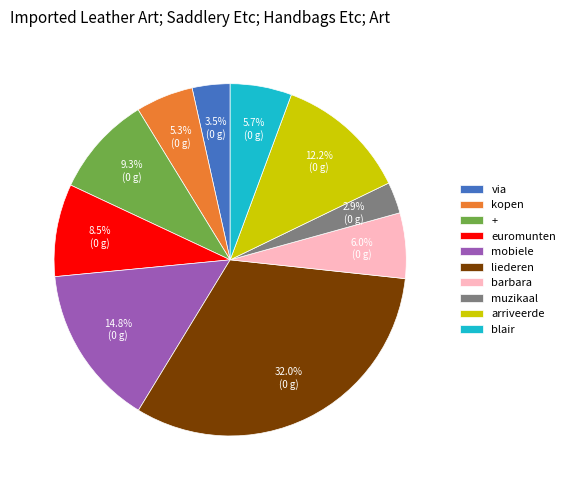

Combined, do blair and via account for over 50%?

No